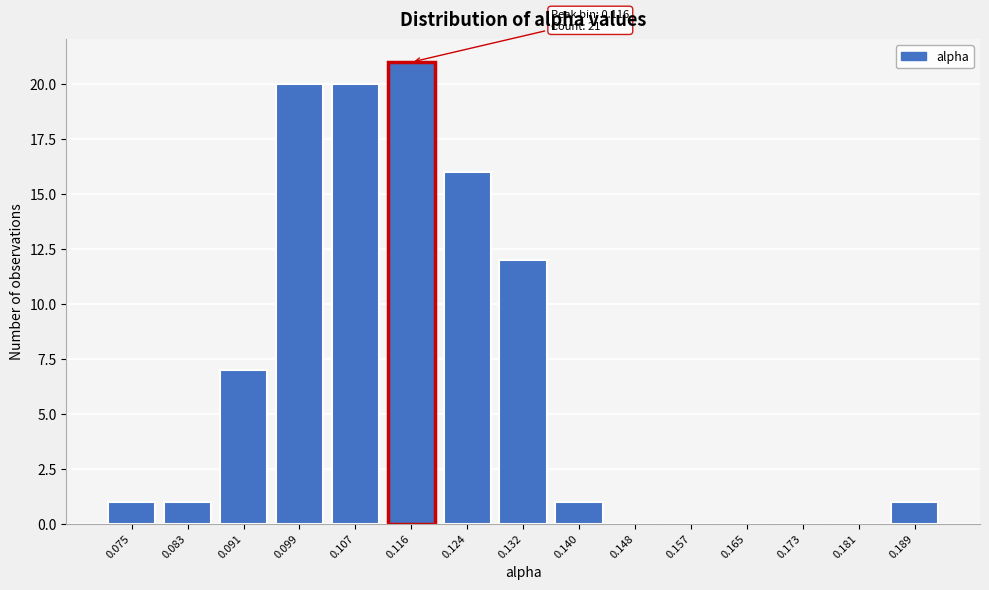

Reading left to right, transcribe all the data shown in this chart.

0.075=1	0.083=1	0.091=7	0.099=20	0.107=20	0.116=21	0.124=16	0.132=12	0.140=1	0.148=0	0.157=0	0.165=0	0.173=0	0.181=0	0.189=1